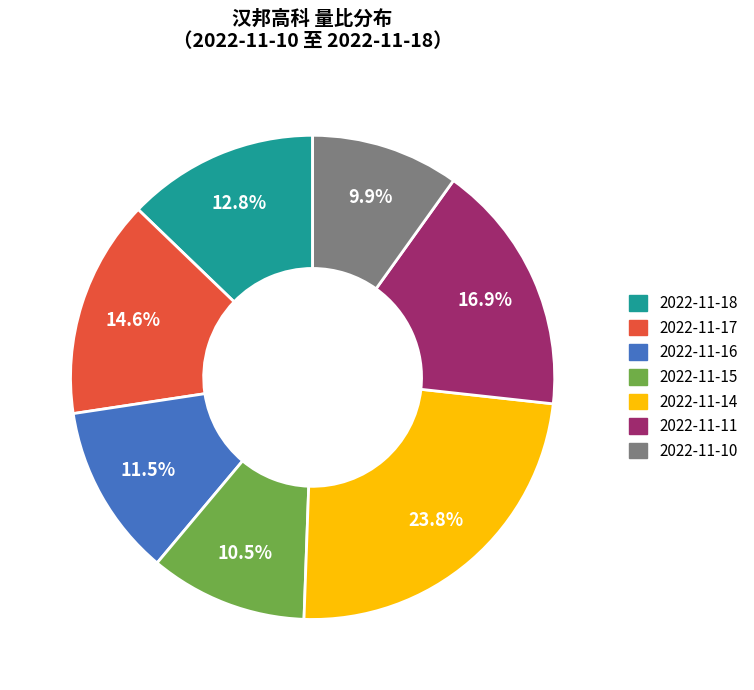

Is the sum of 2022-11-10 and 2022-11-15 greater than half?

No